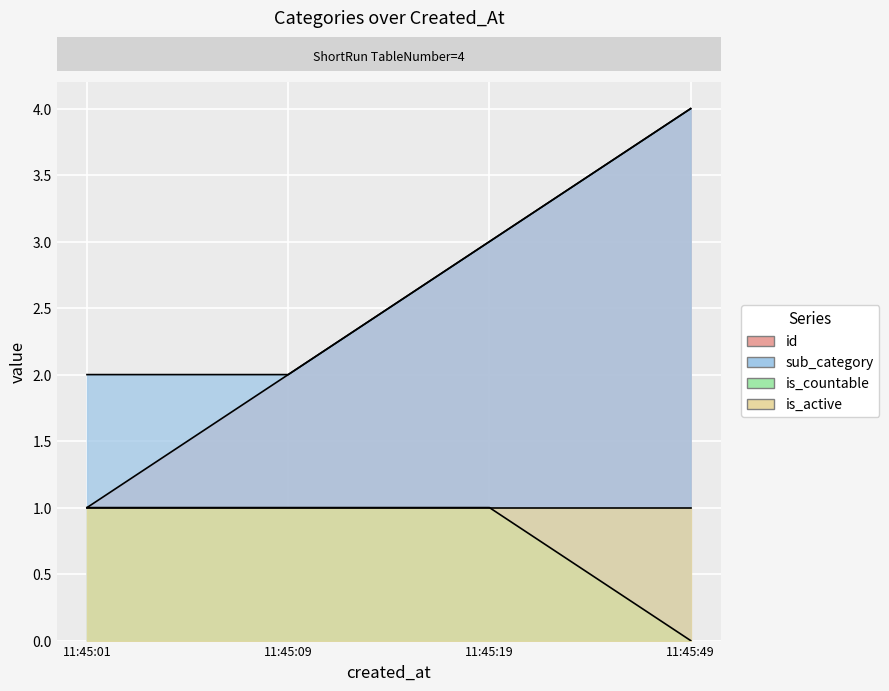

True or false: is_active has a value of 2 at 2024-06-03 11:45:49.

False